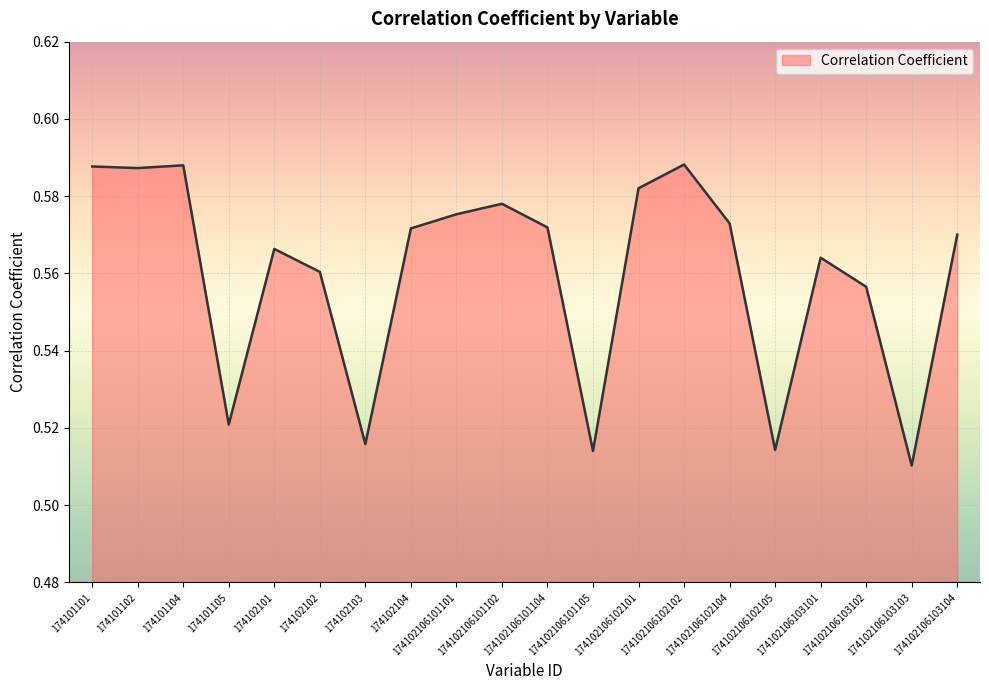

What is the value of the 17th point from the left?

0.6